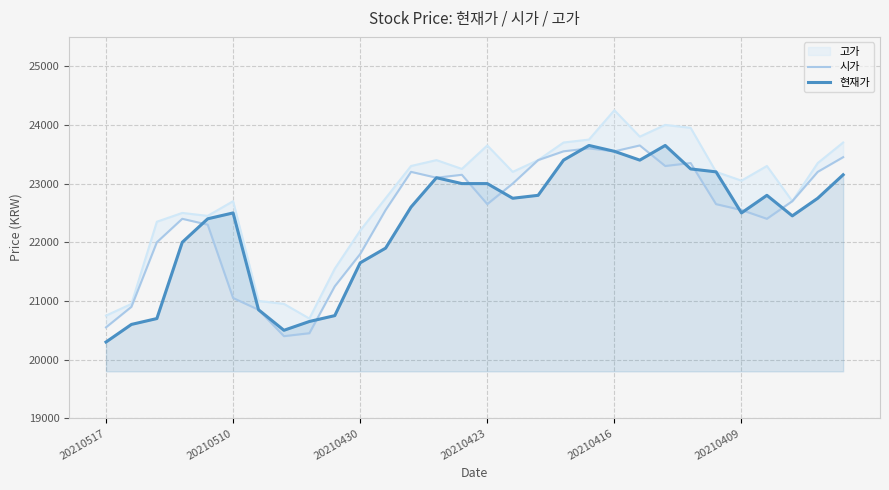

How many times do 시가 and 현재가 cross each other?

11